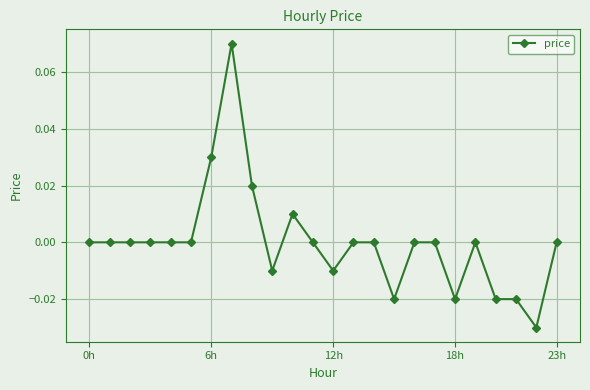

How many lines are shown in the chart?

1